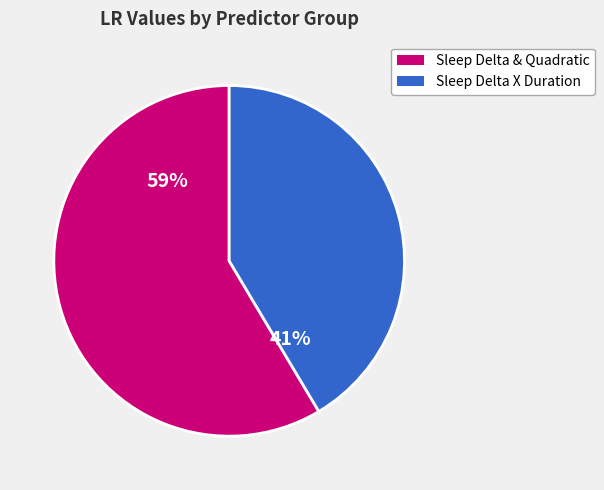

To the nearest percent, what is the average slice percentage?

50%